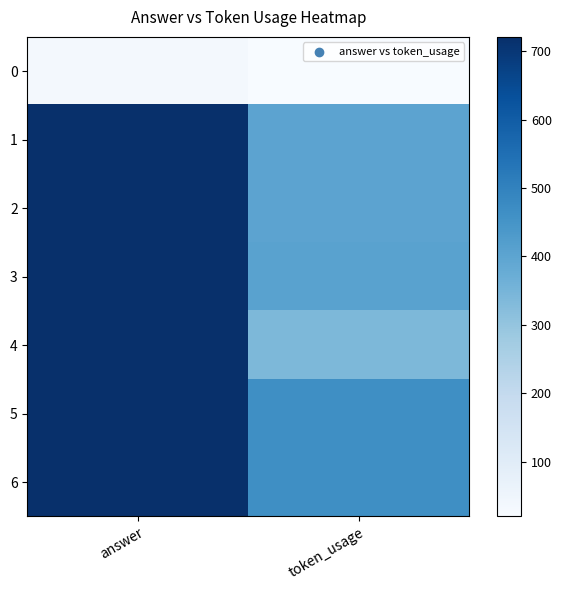

Which series has the largest range (max minus min)?

4